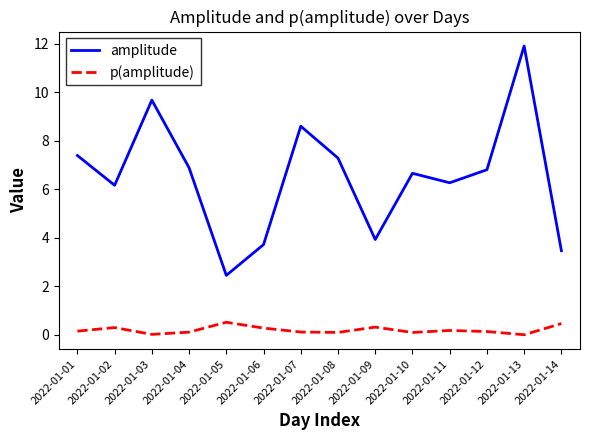

What is the maximum value shown in the chart?

11.9